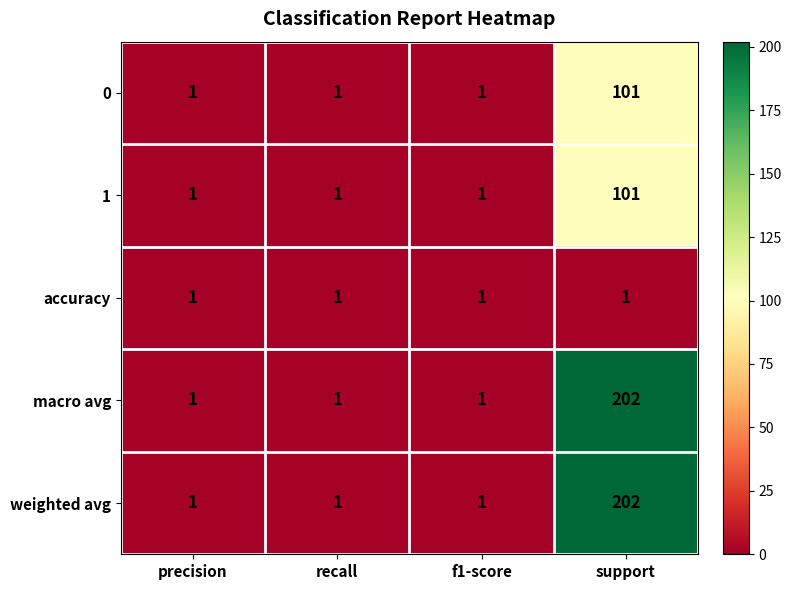

At which category does the chart reach its peak across all series?

support